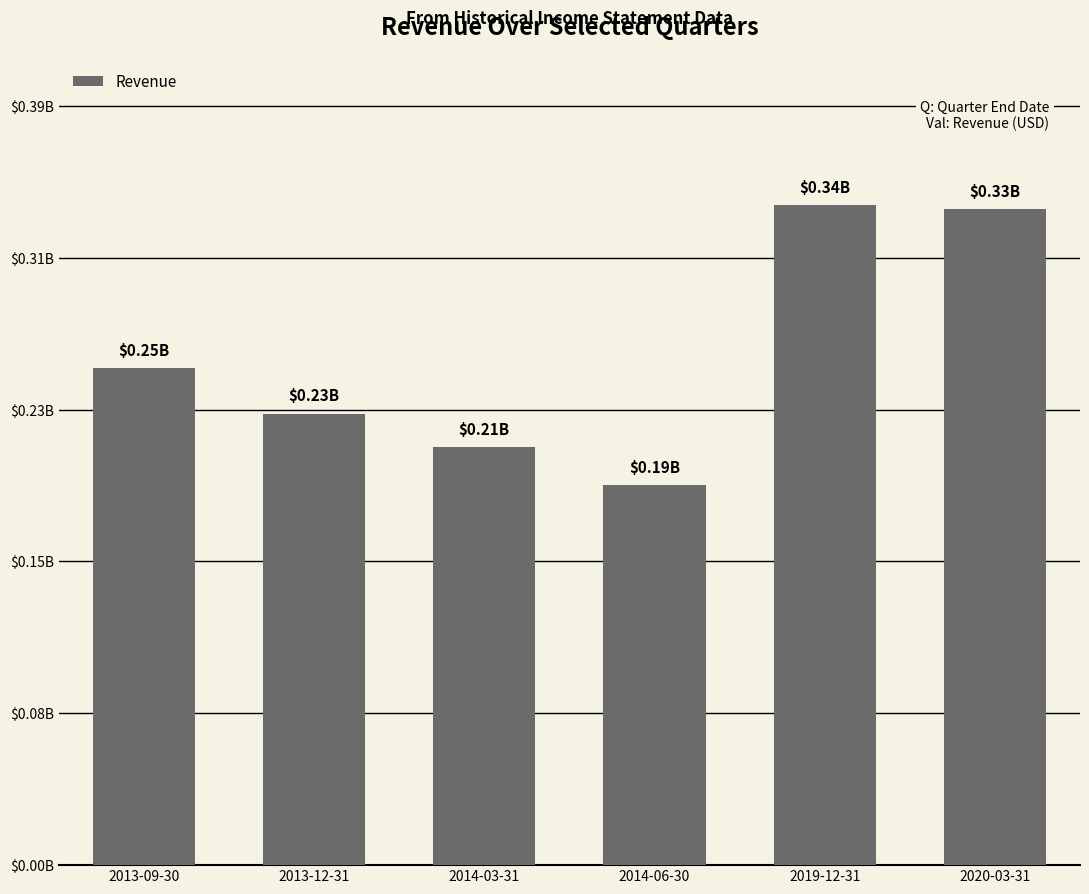

Reading left to right, list all the values displayed in this chart.

2013-09-30=253631000	2013-12-31=230222000	2014-03-31=213164000	2014-06-30=193898000	2019-12-31=336811000	2020-03-31=334635000